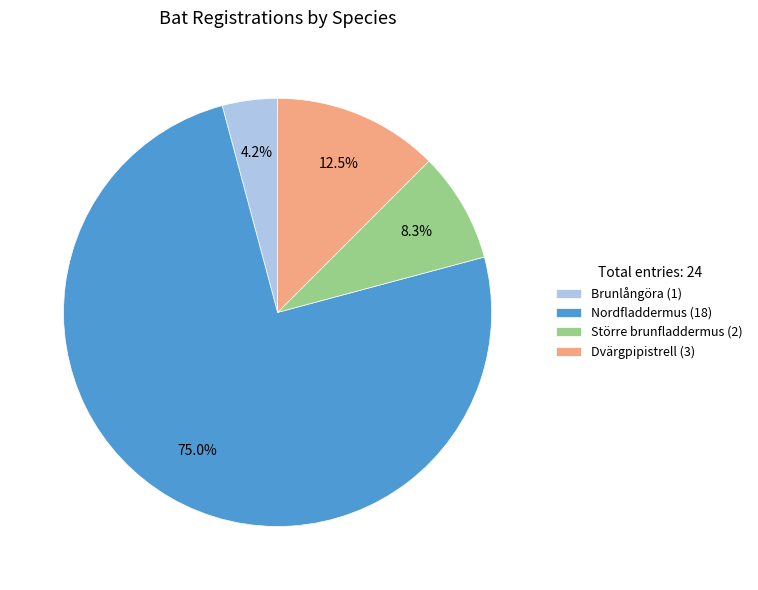

Approximately how many times larger is the value at Större brunfladdermus (2) compared to Brunlångöra (1)?

2.0